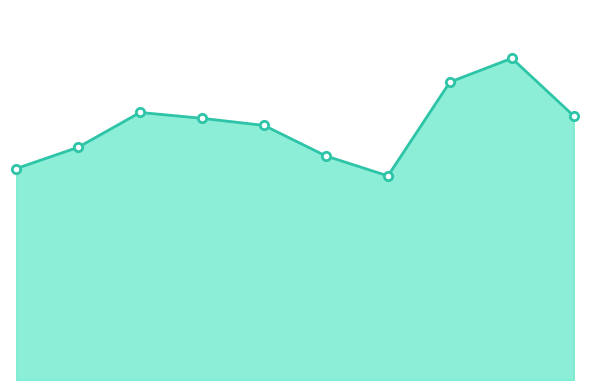

What is the value of the 10th point from the left?

1486